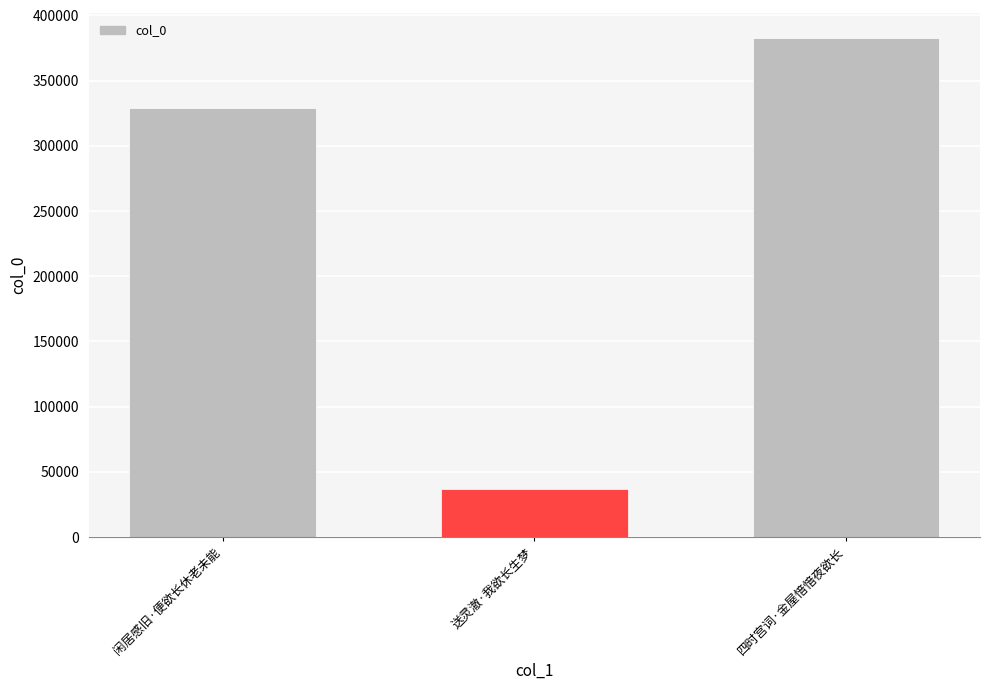

What is the value of the 2nd bar from the left?

36794